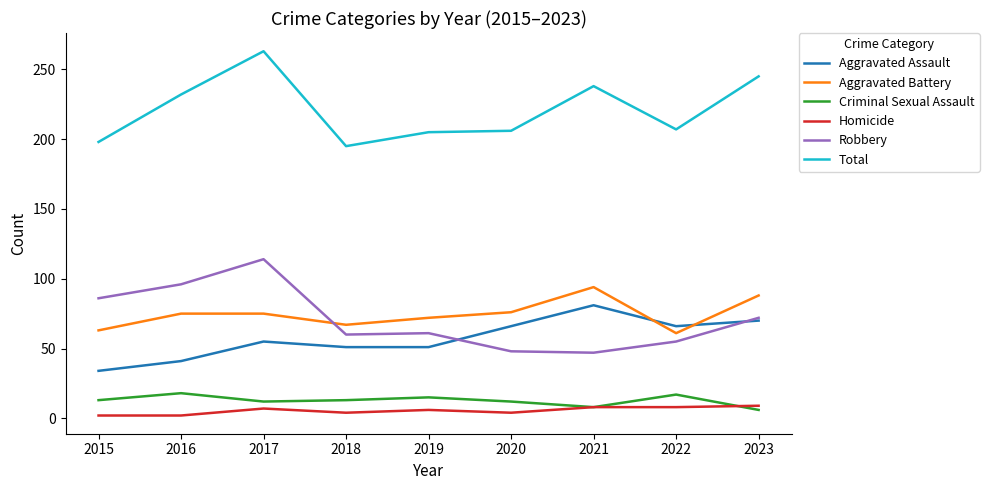

Read the Robbery value at 2018, to the nearest 10.

60